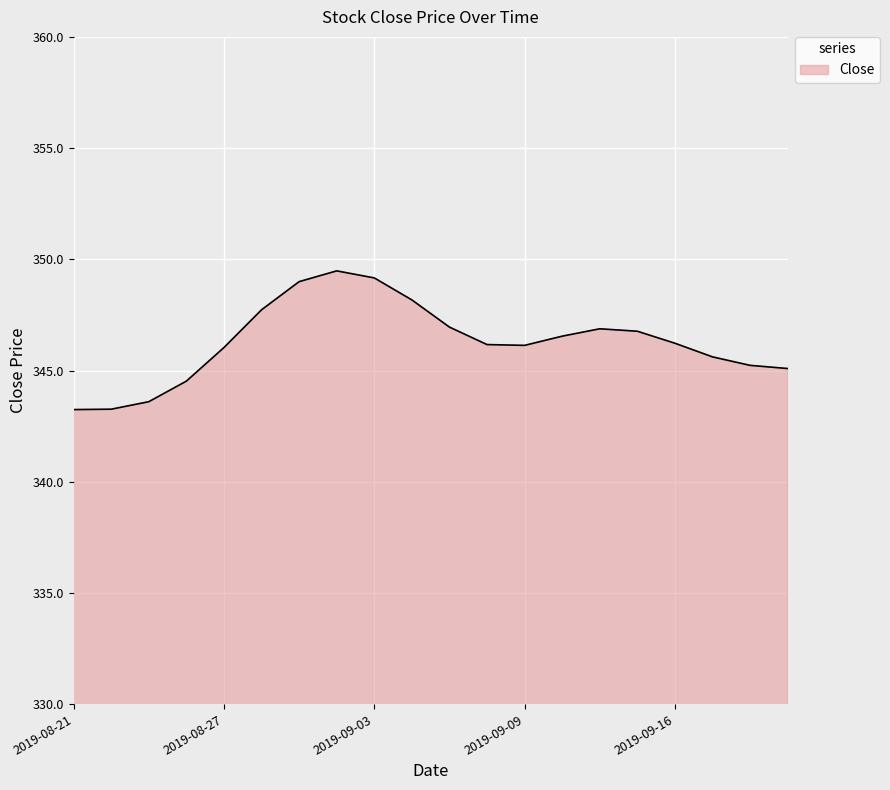

What is the greatest value displayed?

349.5